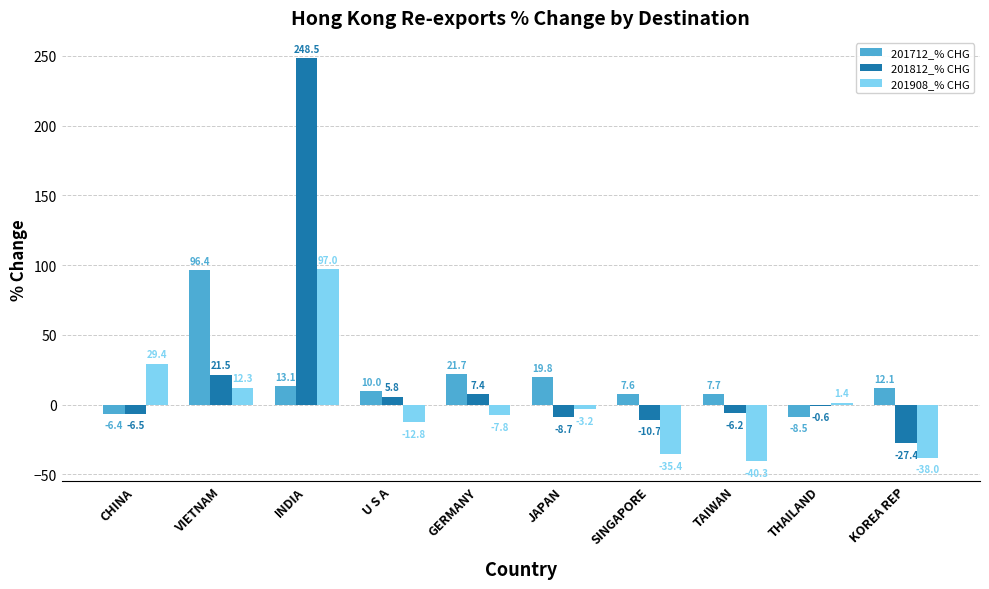

Is the value of 201712_% CHG at INDIA greater than the value of 201908_% CHG at KOREA REP?

Yes